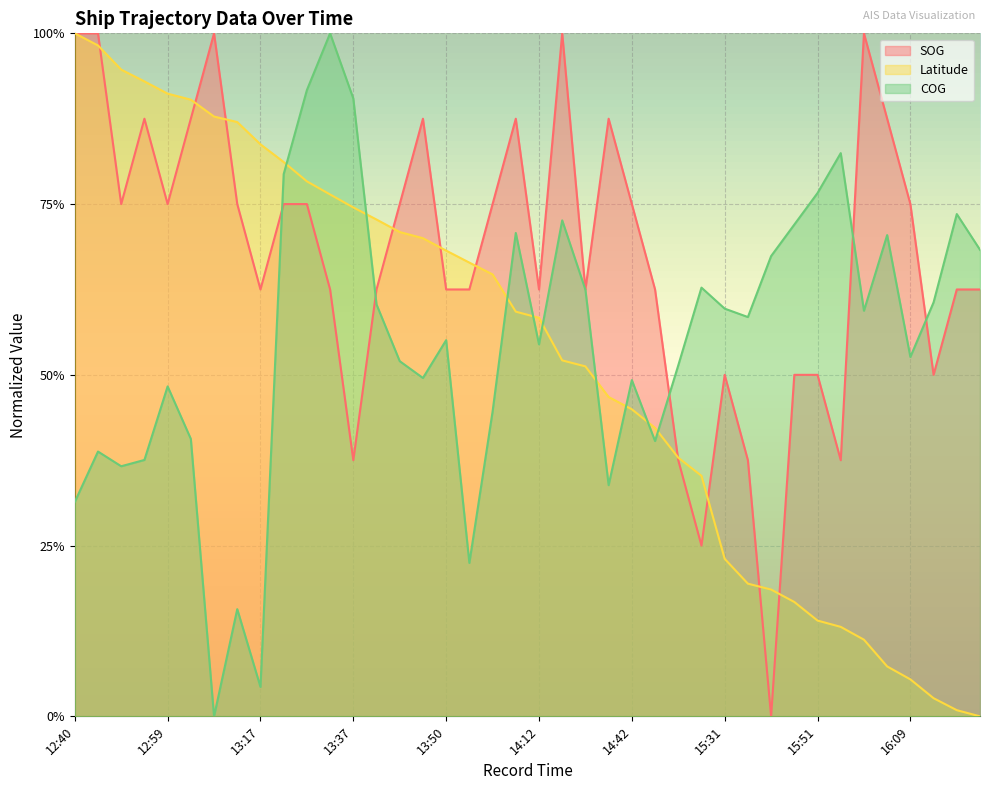

How many values in the COG series exceed 0?

39